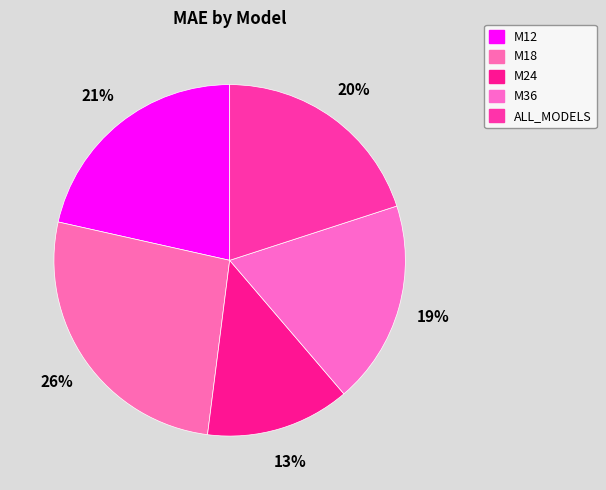

What is the smallest slice in the pie chart?

M24